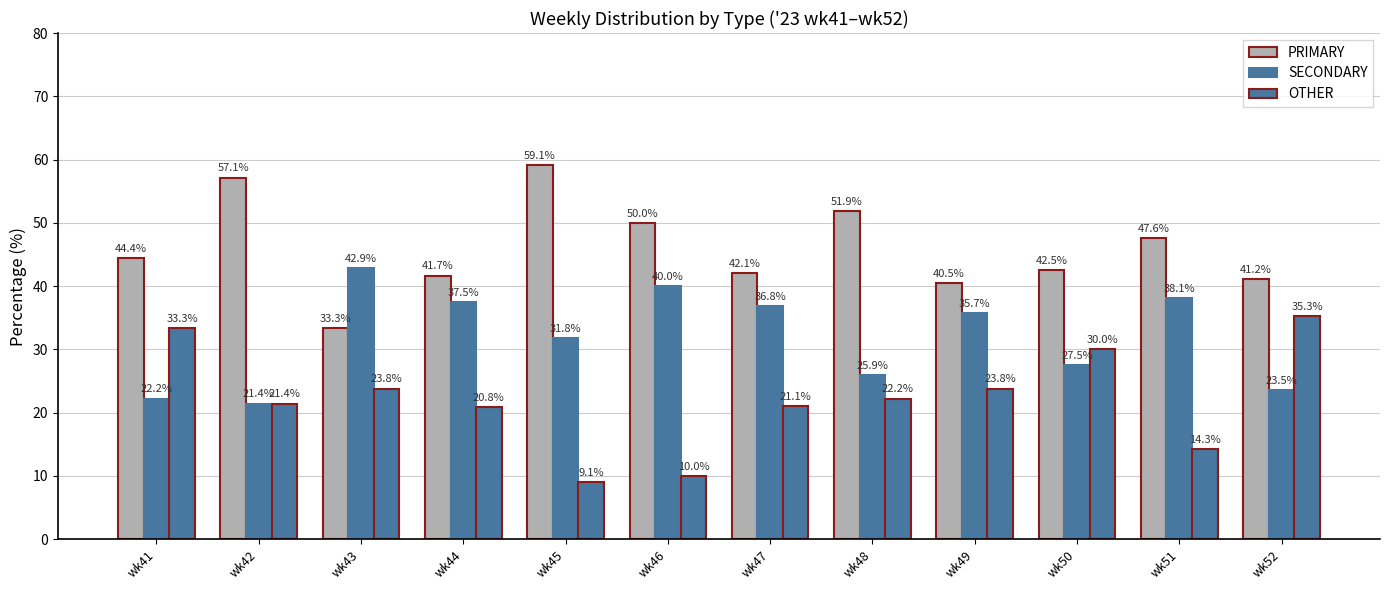

How many values in the OTHER series are below 22?

6